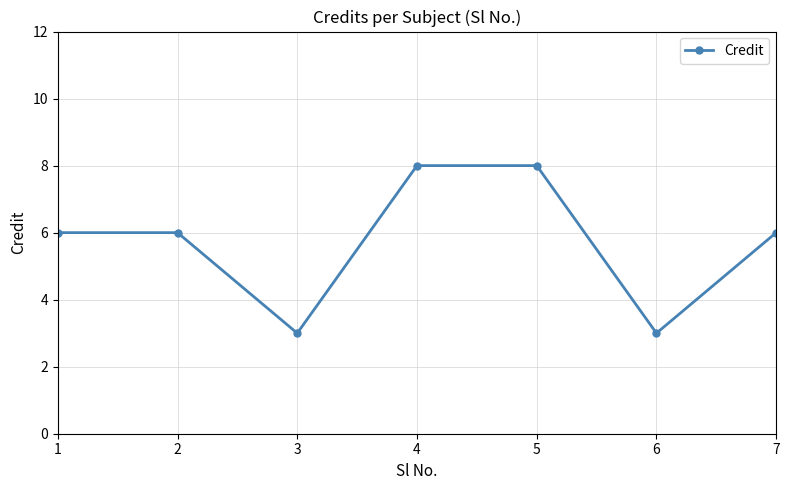

How many series are shown in this chart?

1